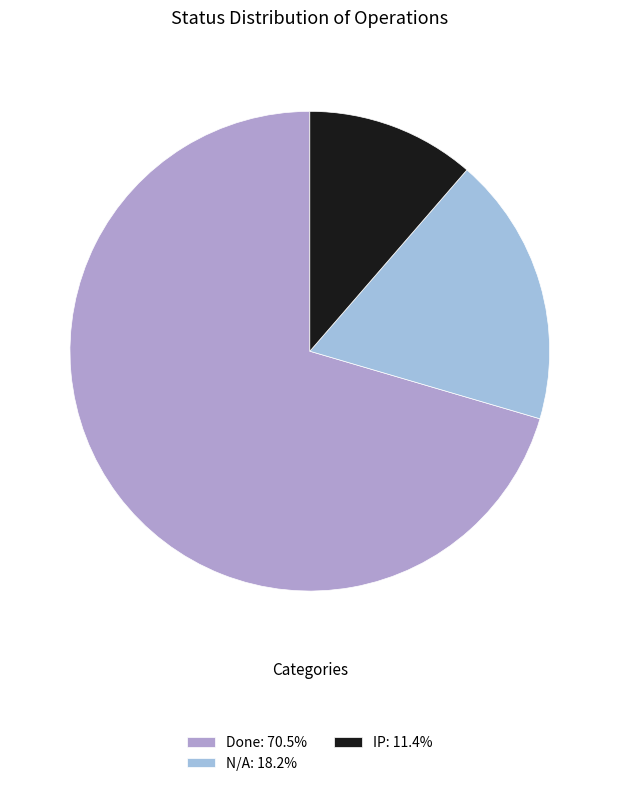

The IP slice represents 11% of the pie. True or false?

True